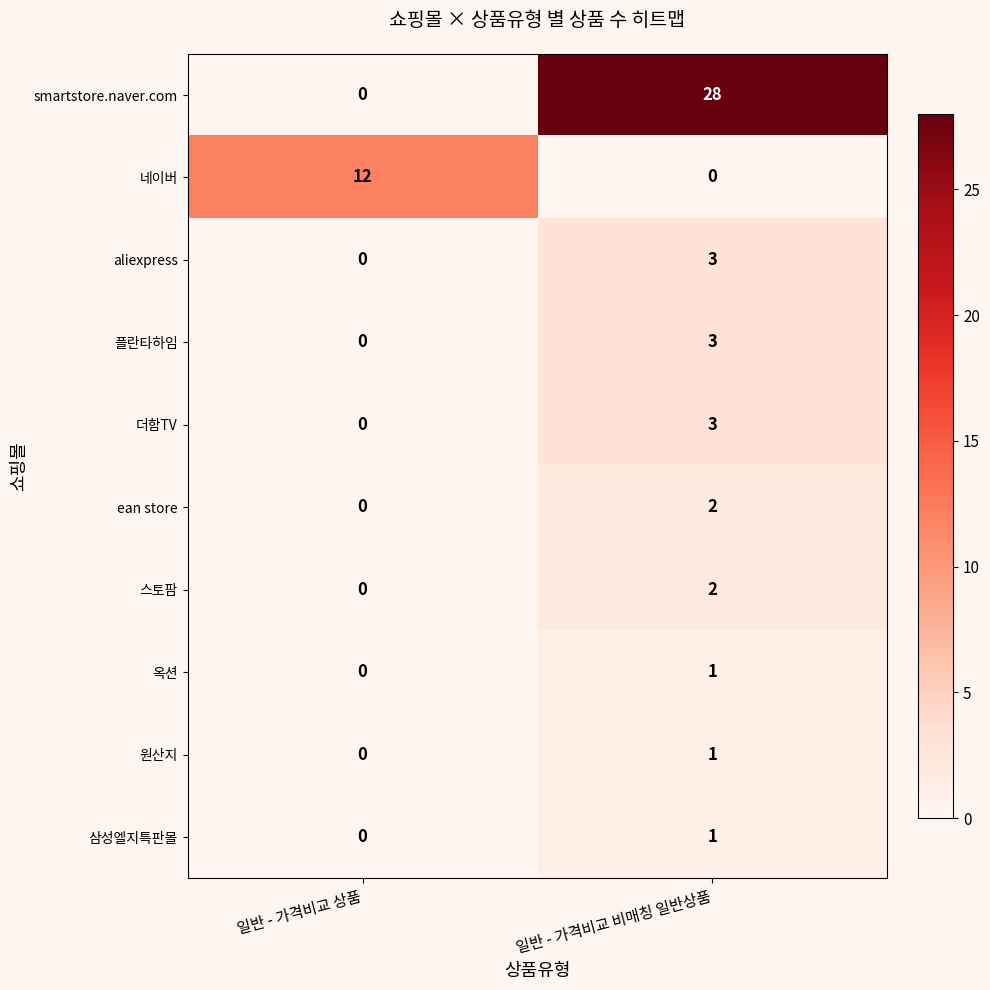

Rank the categories by ean store value from highest to lowest.

일반 - 가격비교 비매칭 일반상품, 일반 - 가격비교 상품